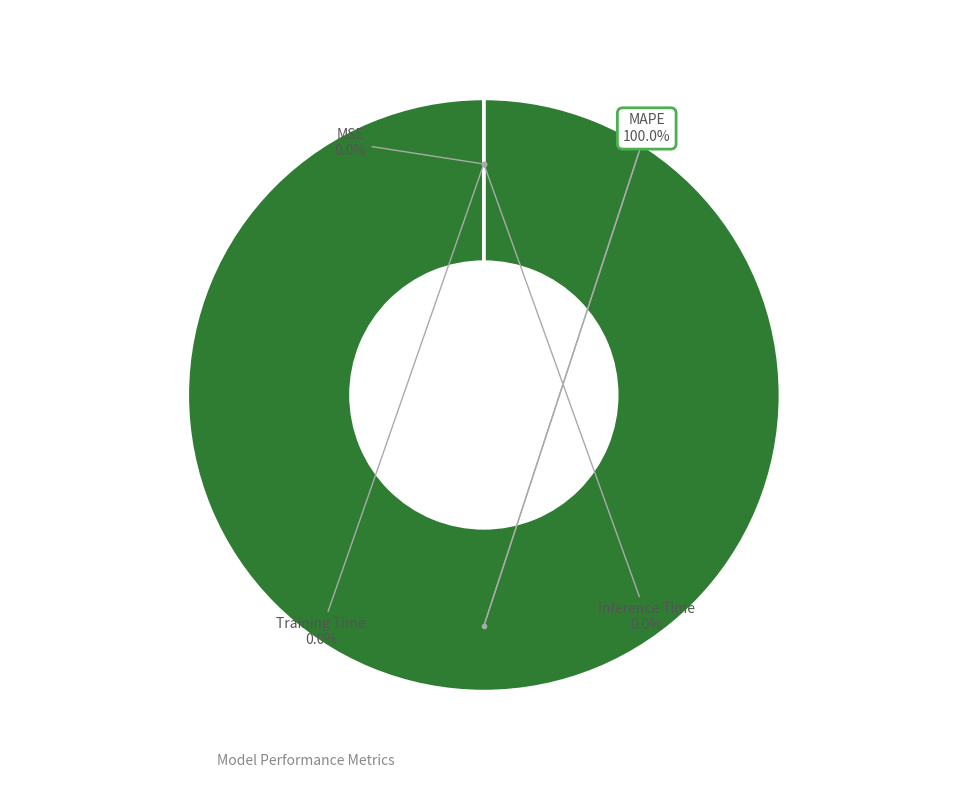

Which category has the smallest portion of the pie?

Inference Time